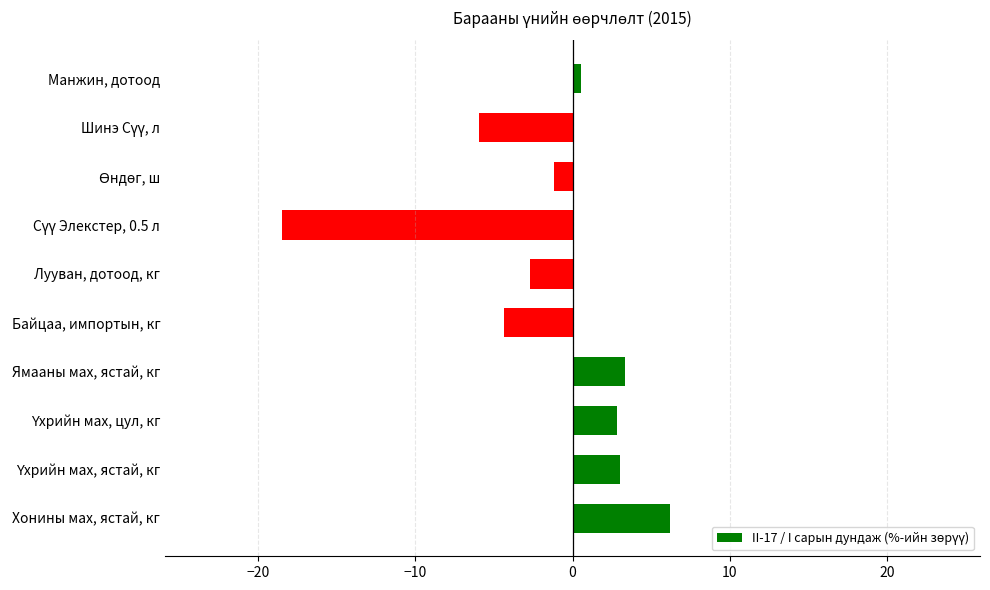

True or false: the data shows 3.4 at Ямааны мах, ястай, кг.

True